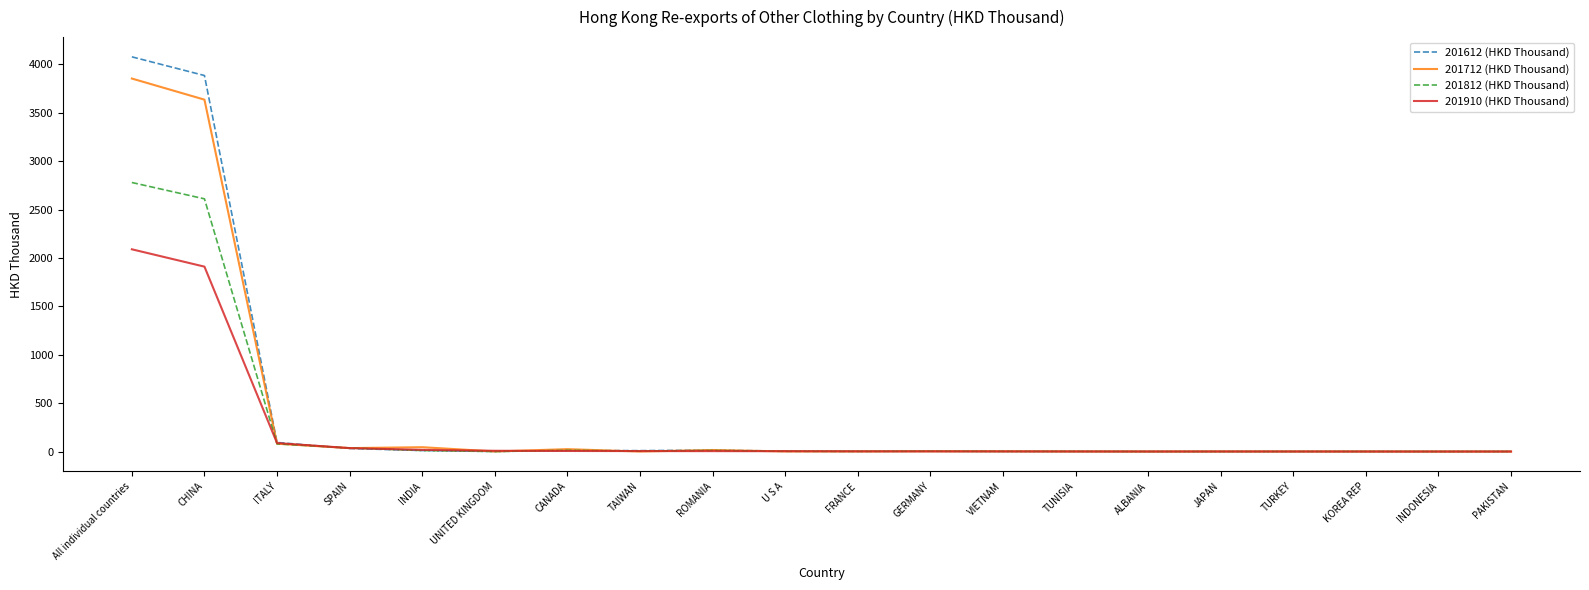

Which series has the widest spread of values?

201612 (HKD Thousand)